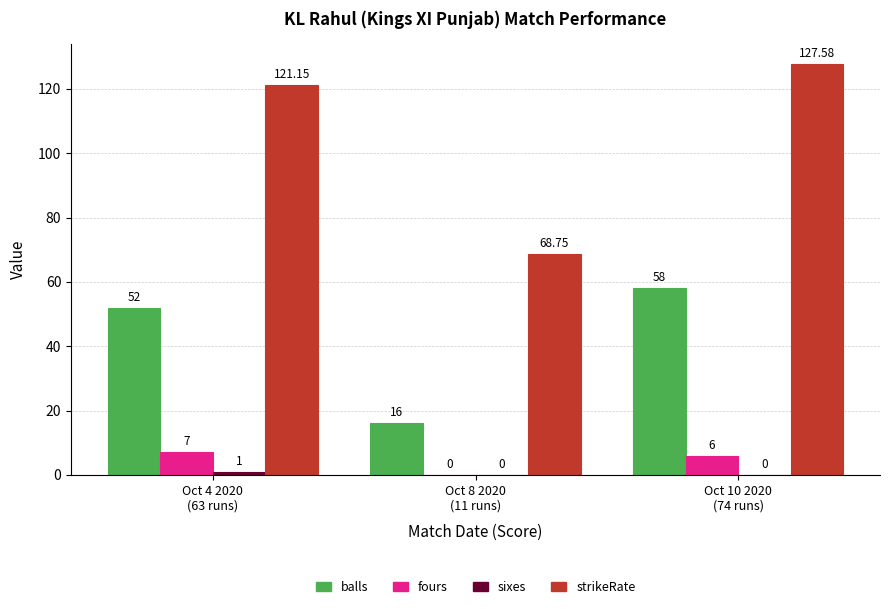

The balls series shows 58.0 at Oct 10 2020
(74 runs). True or false?

True